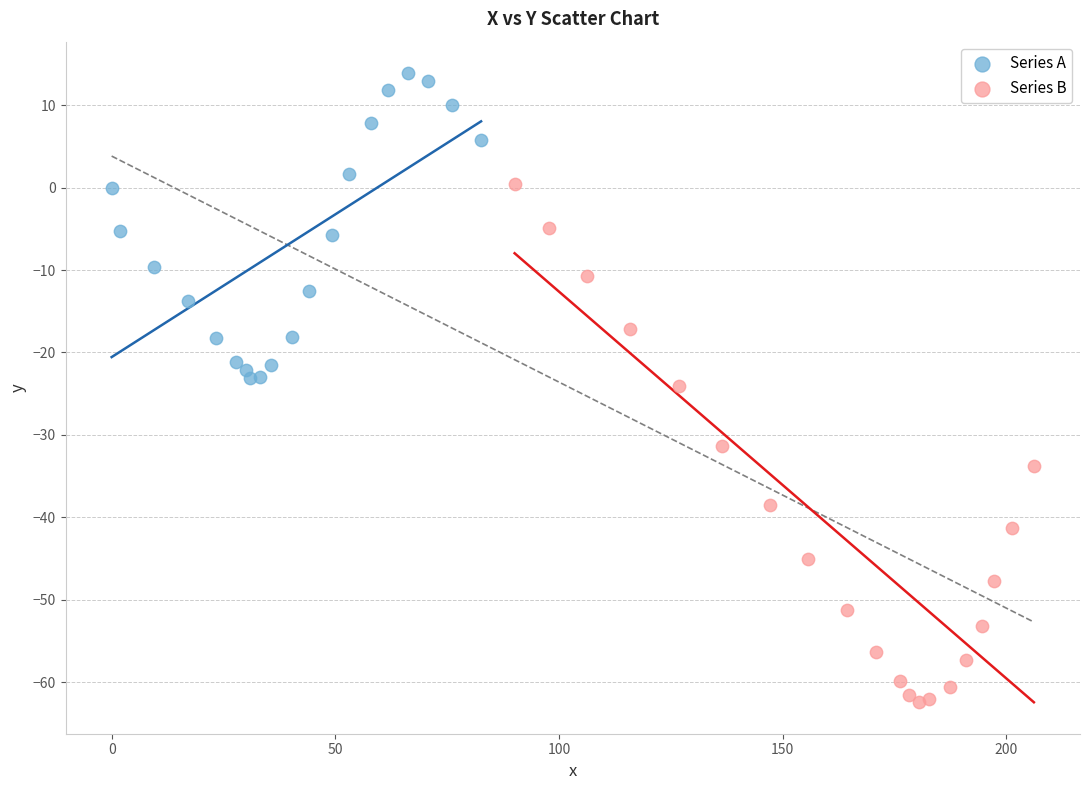

Which series has the largest Y range (max minus min)?

Series B